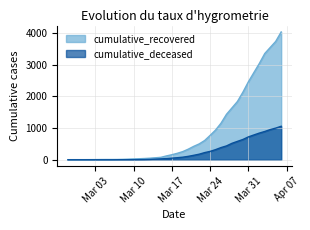

List the series in order of their overall mean, lowest first.

cumulative_deceased, cumulative_recovered